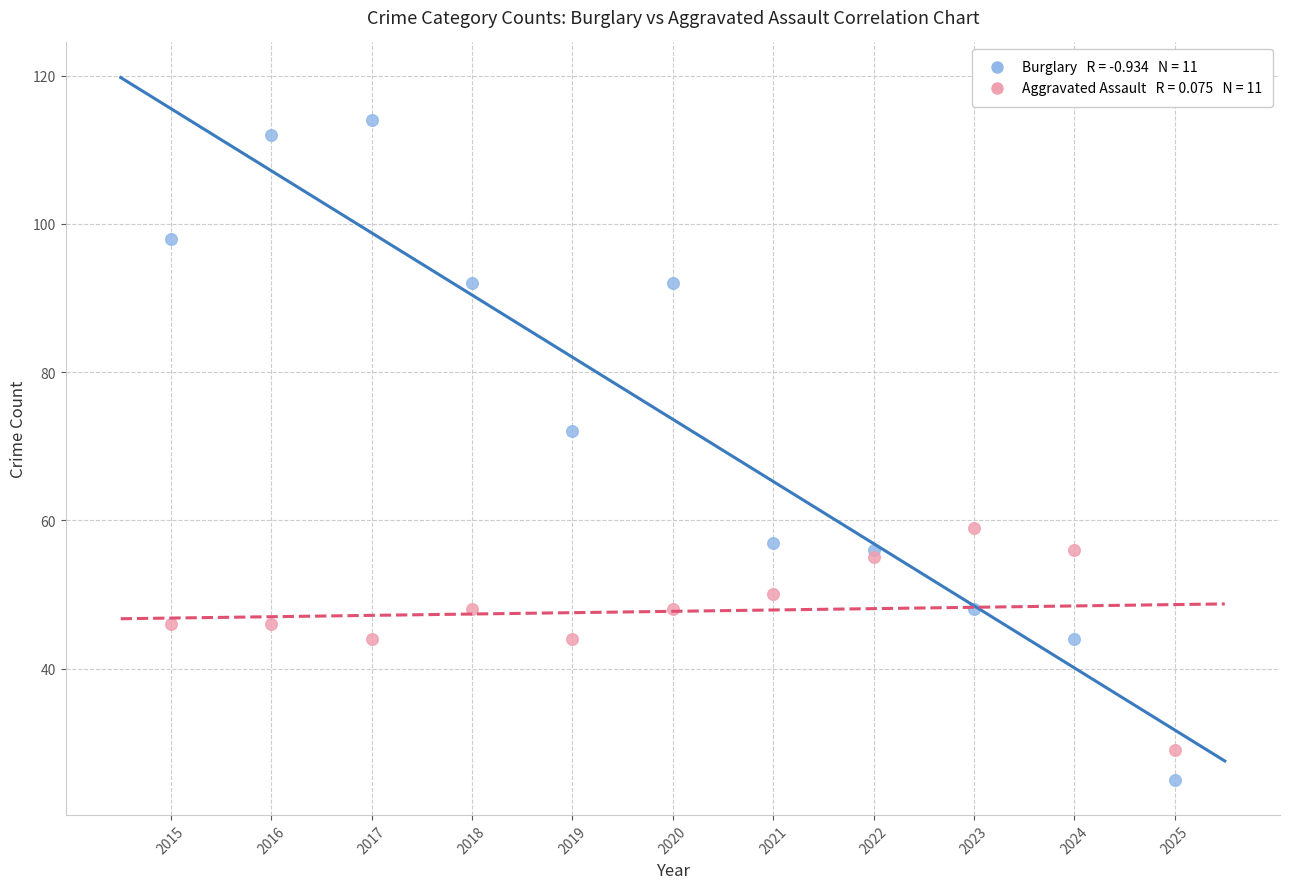

Across all series, what Y value is closest to 69?

72